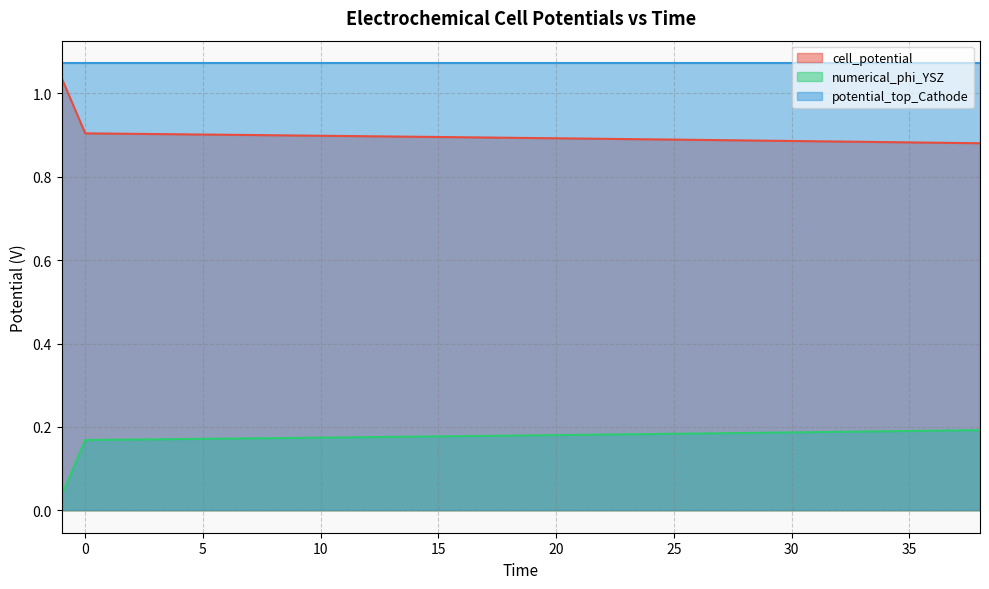

True or false: cell_potential and numerical_phi_YSZ intersect in this chart.

False